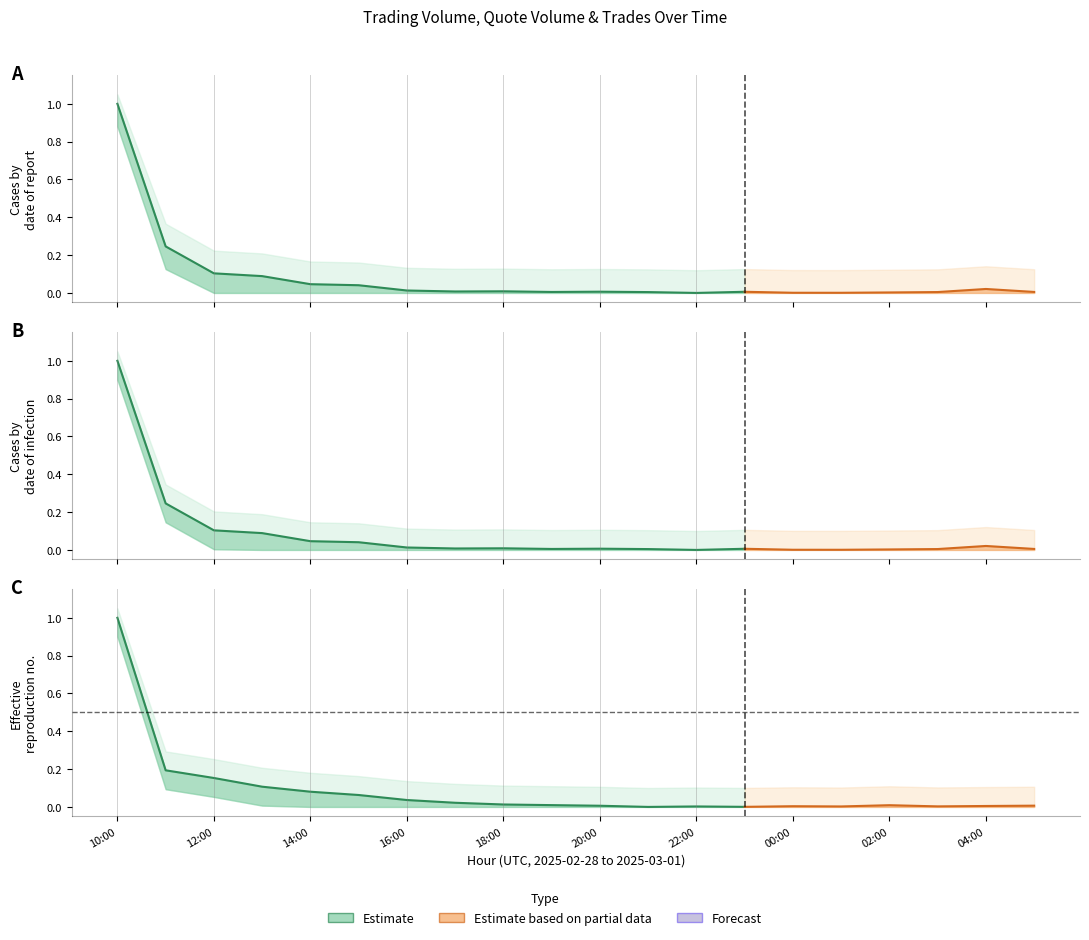

True or false: trades and quoteVolume cross at least once.

True